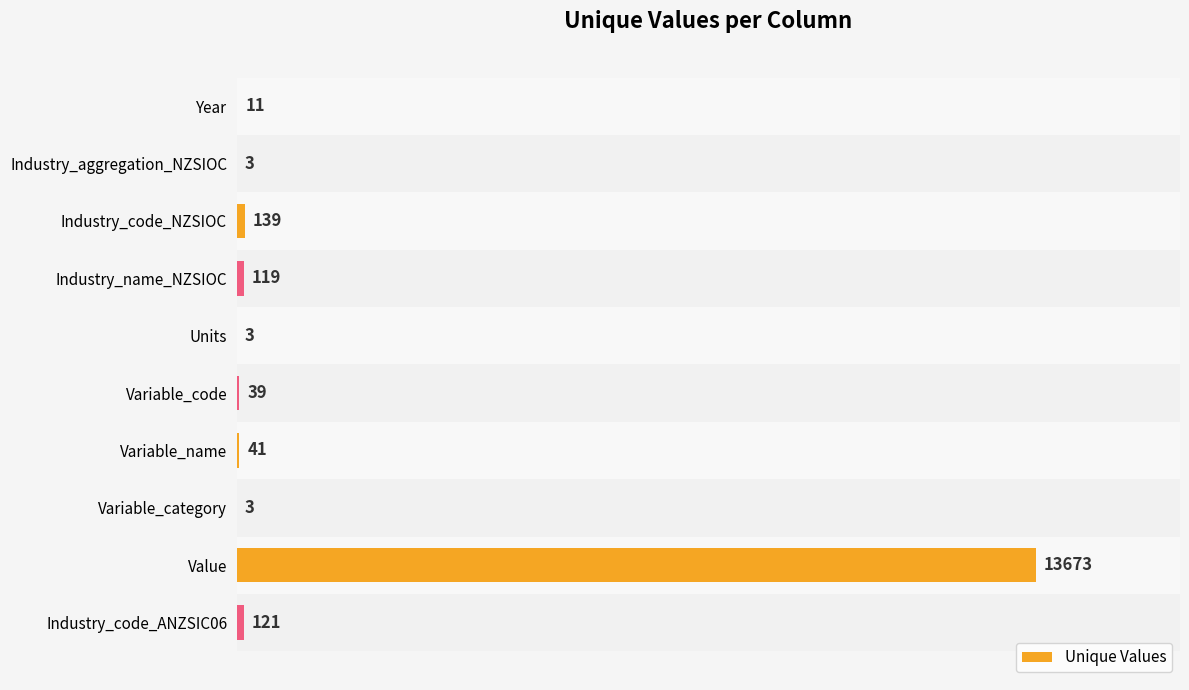

The value at Variable_name is 41. True or false?

True